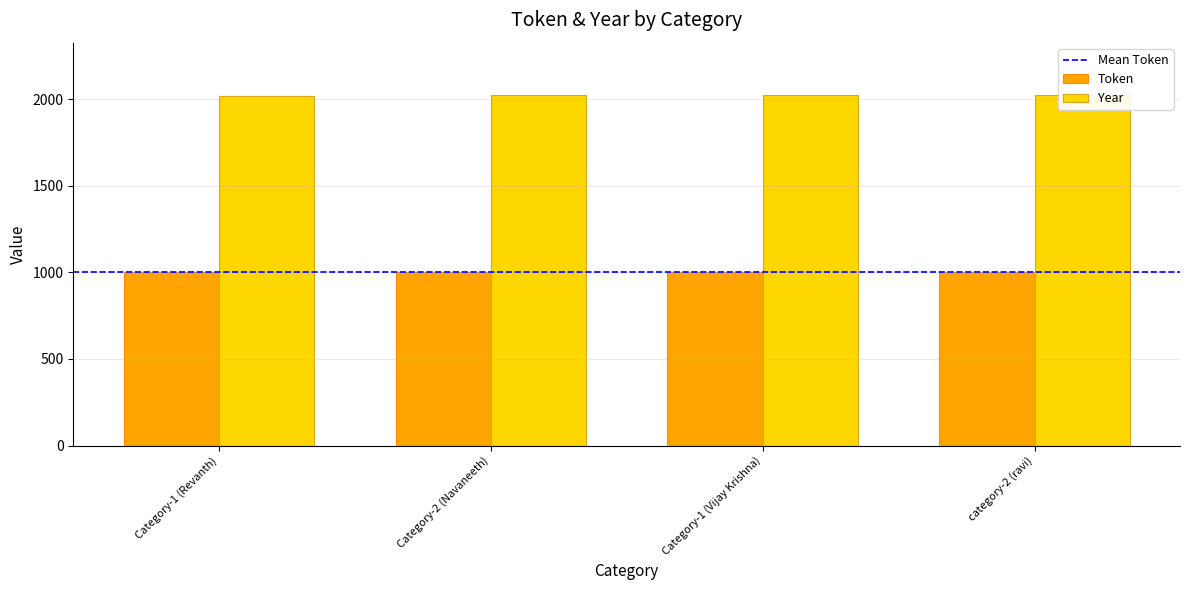

How many series are shown in this chart?

2